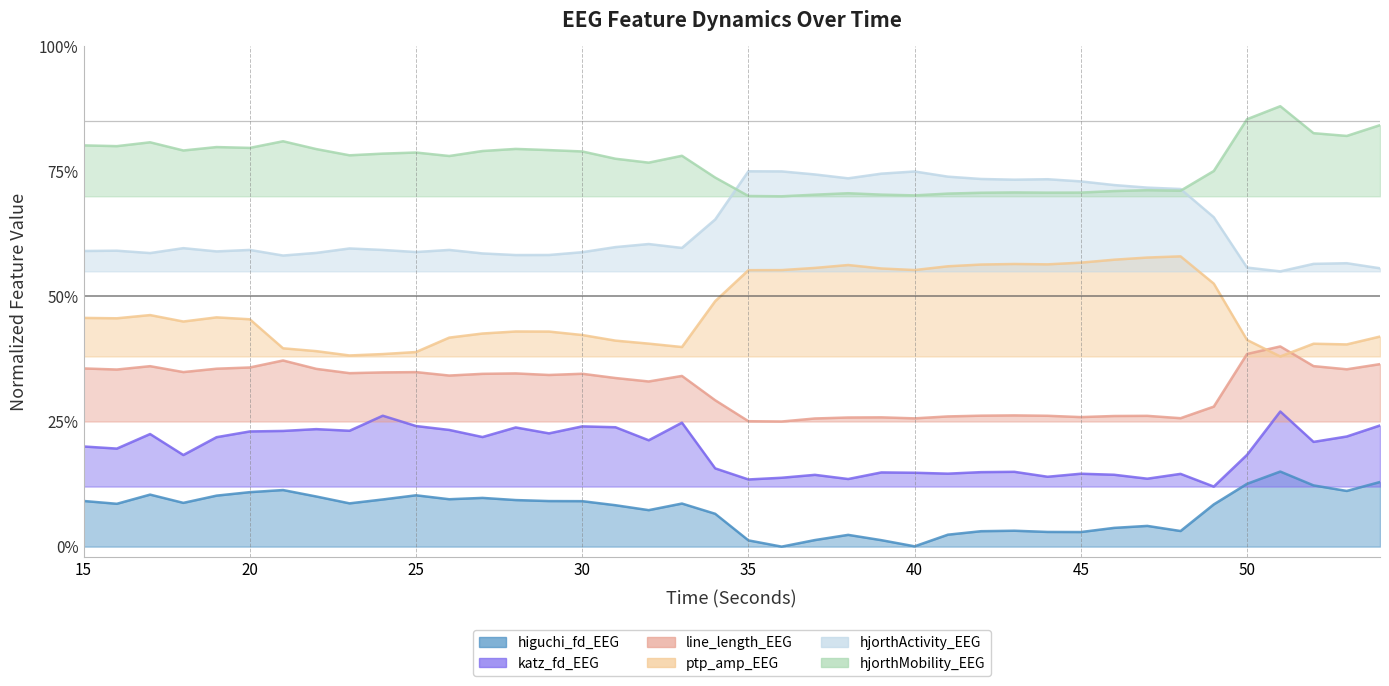

What is the average value of the higuchi_fd_EEG series?

0.1